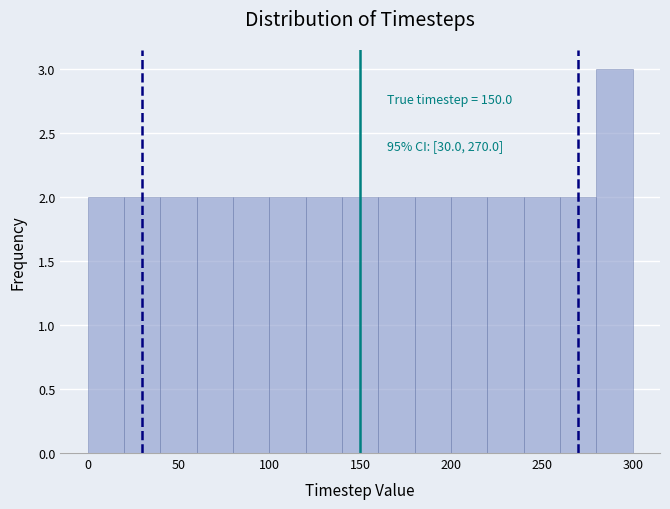

Over which range of the x-axis is the bar tallest?

280 to 300